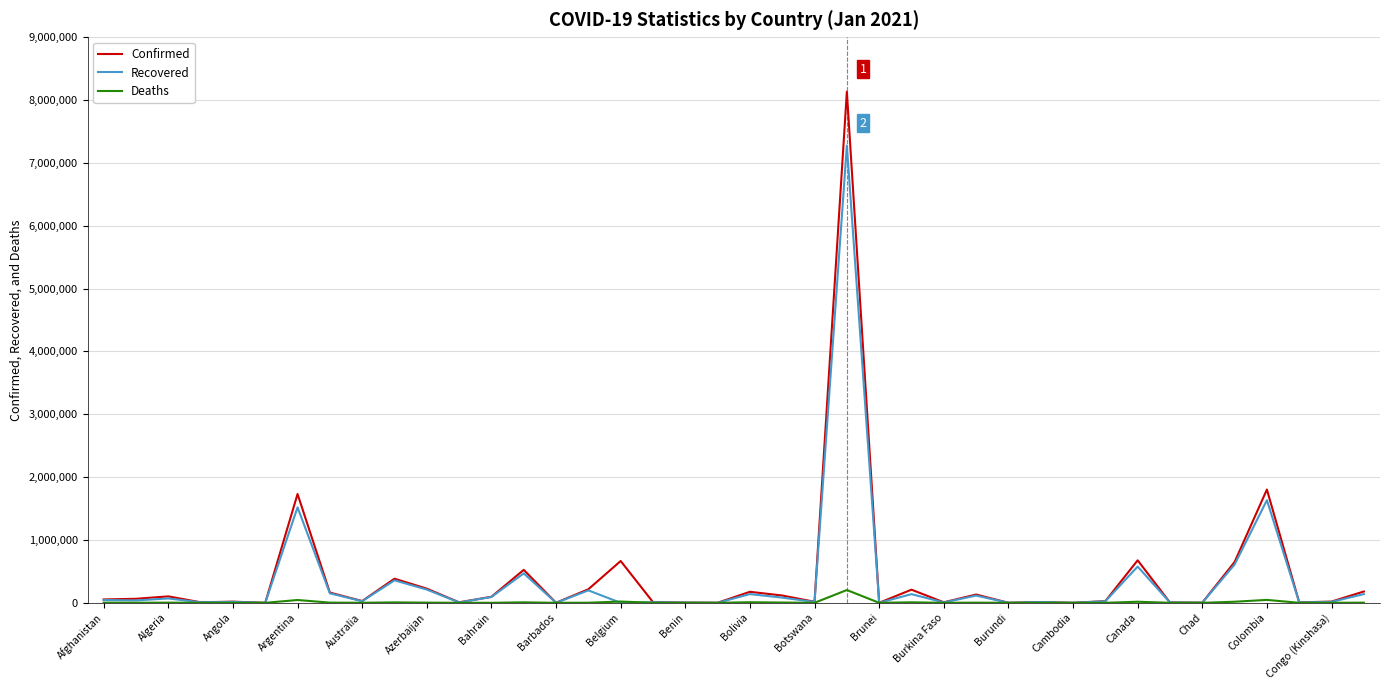

List the series in order of their peak value, lowest first.

Deaths, Recovered, Confirmed